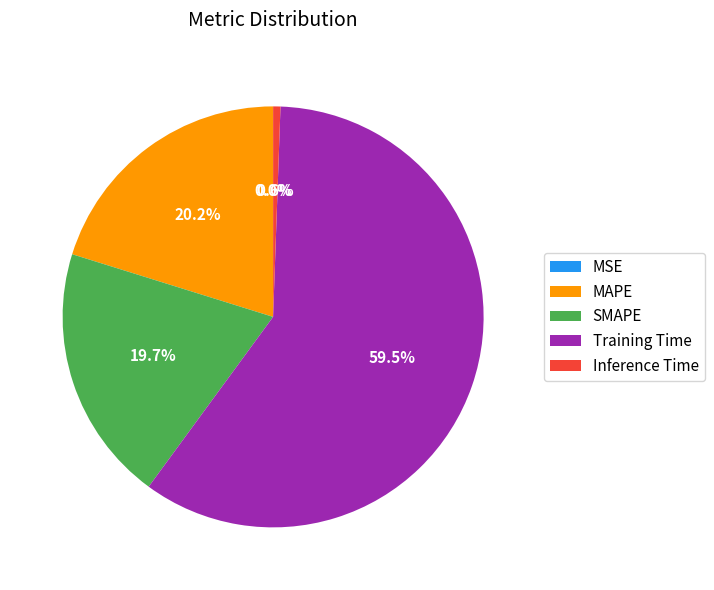

Between SMAPE and Training Time, which is larger?

Training Time